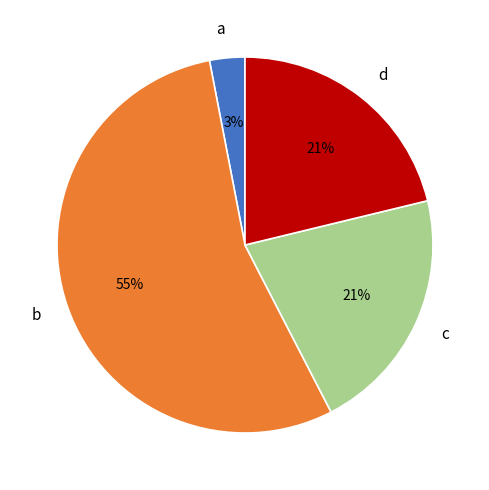

What is the ratio of the value at b to the value at c?

2.6